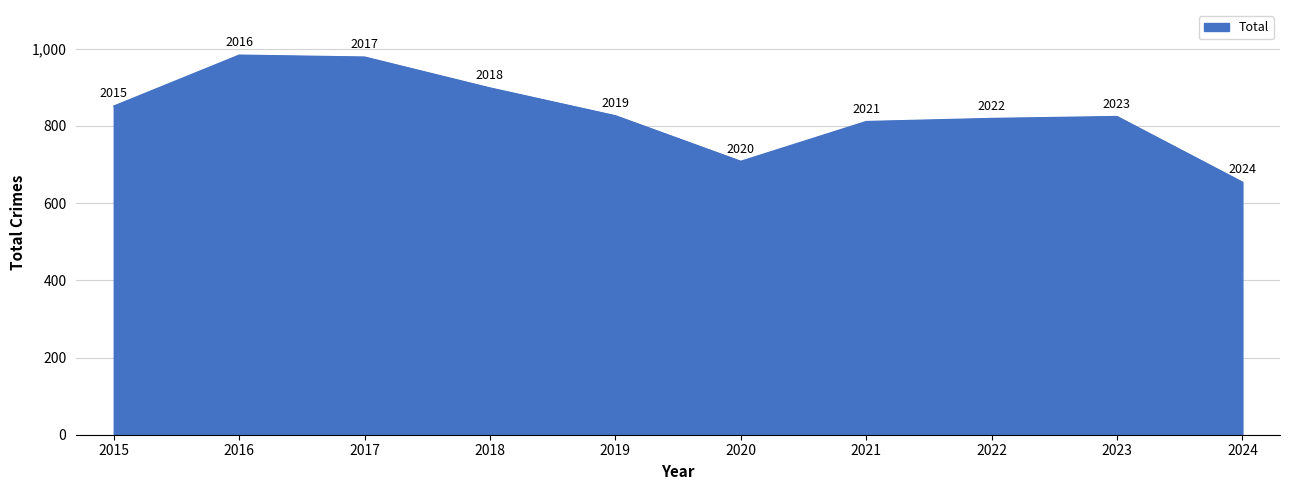

Rank the categories by value from highest to lowest.

2016, 2017, 2018, 2015, 2019, 2023, 2022, 2021, 2020, 2024